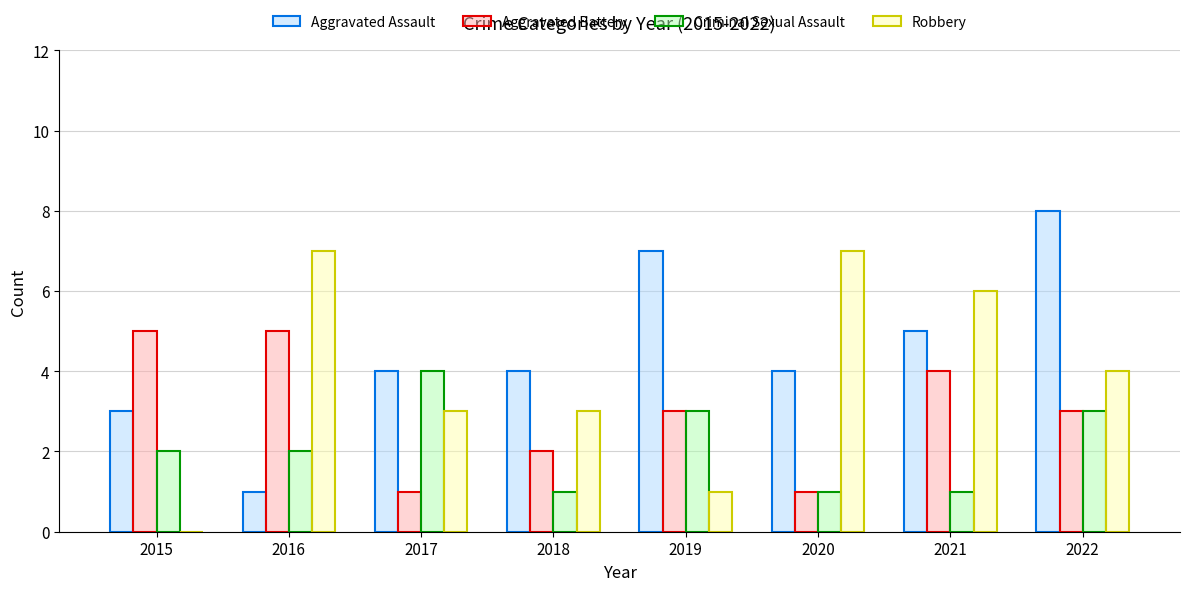

What is the total value across all series at 2020?

13